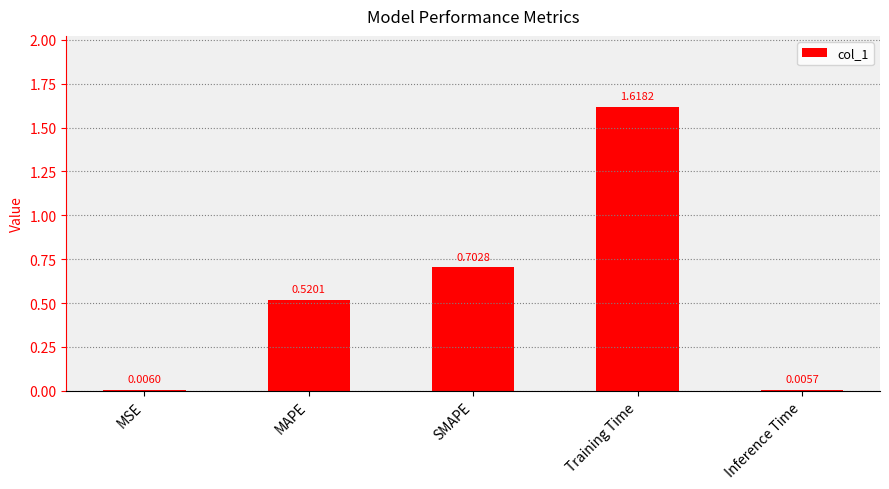

What is the sum of the values at SMAPE and Inference Time?

0.7